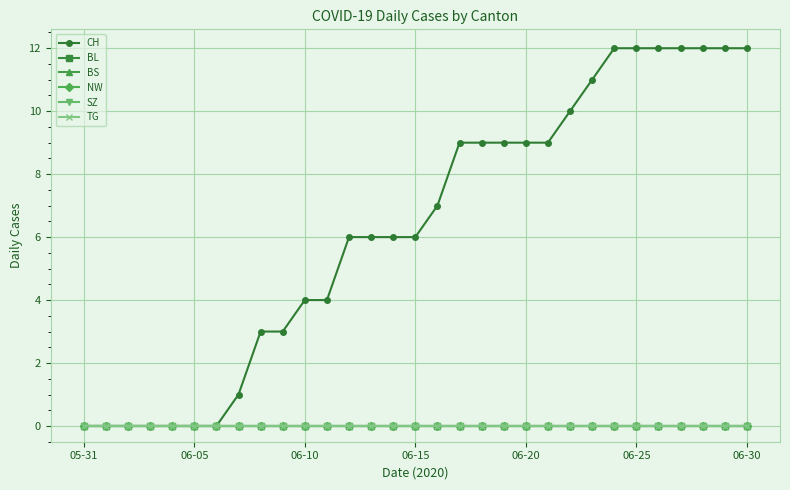

List the series in order of their peak value, lowest first.

BL, BS, NW, SZ, TG, CH